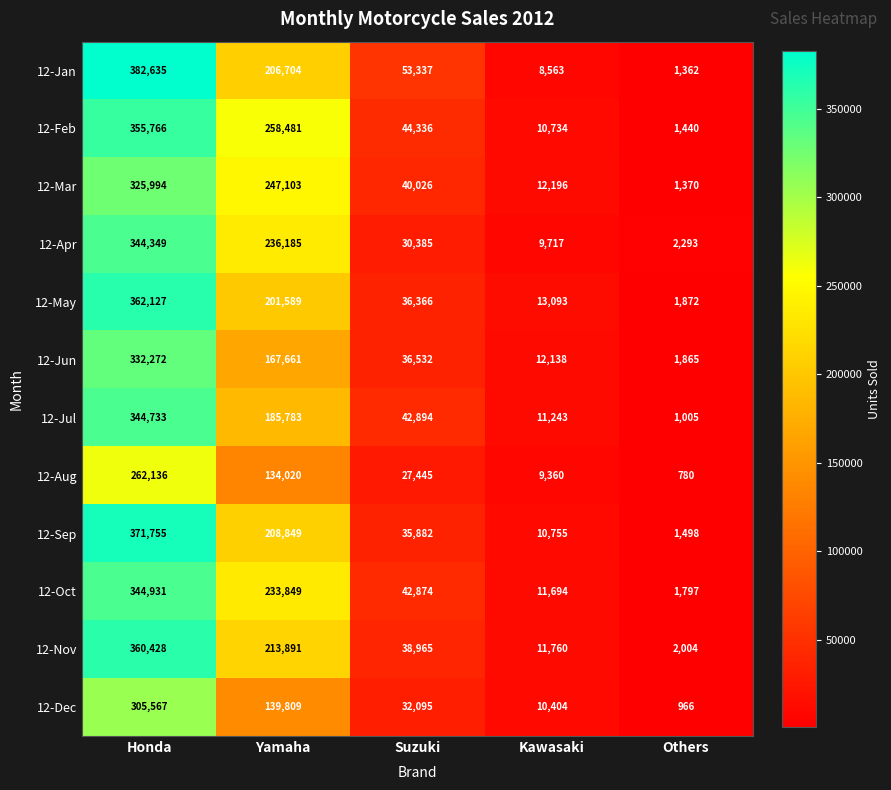

The value of 12-Apr at Honda is 344349. True or false?

True